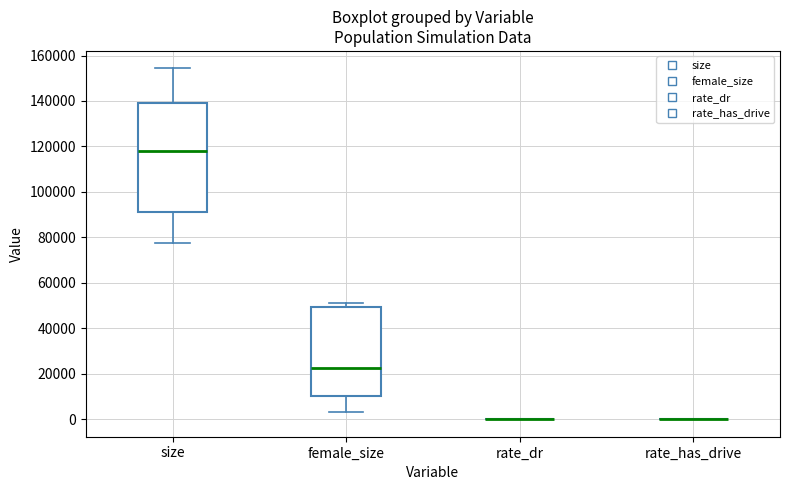

Reading left to right, read every box against the y-axis: the position of its median line, the range the box covers, and the ends of its whiskers. The values are not printed on the chart, so give them approximately, as read against the axis.

size: median 118000, box 92000 to 138000, whiskers 78000 to 154000
female_size: median 22000, box 10000 to 50000, whiskers 4000 to 50000 (just above the box's upper edge)
rate_dr: box collapsed to a line at 0, whiskers 0 to 0
rate_has_drive: box collapsed to a line at 0, whiskers 0 to 0